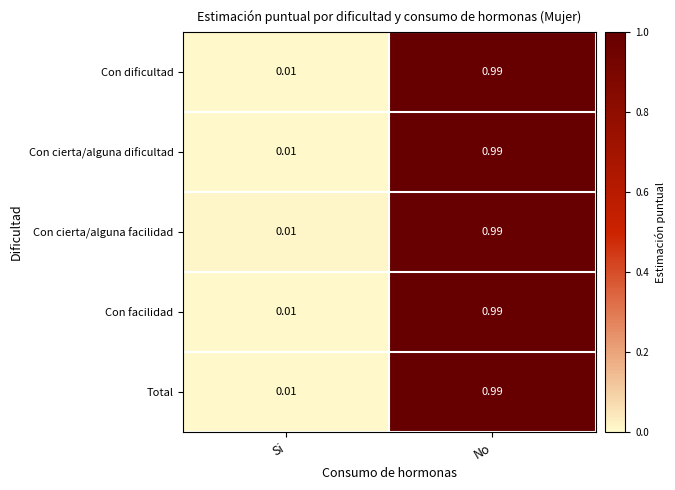

Which category has the lowest value across all series?

Si